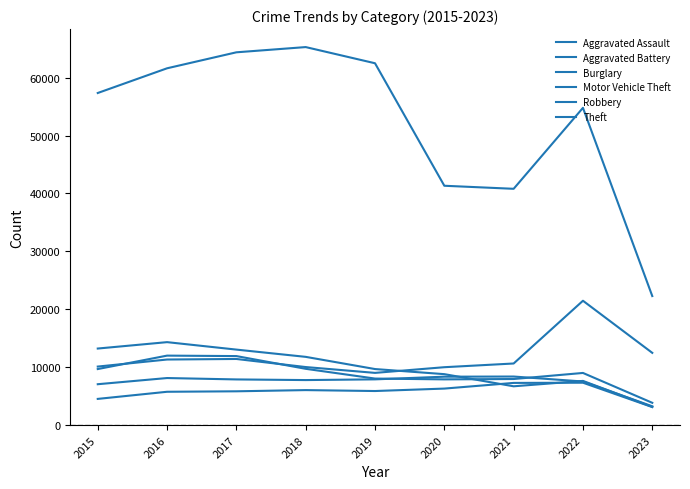

How many lines are shown in the chart?

6